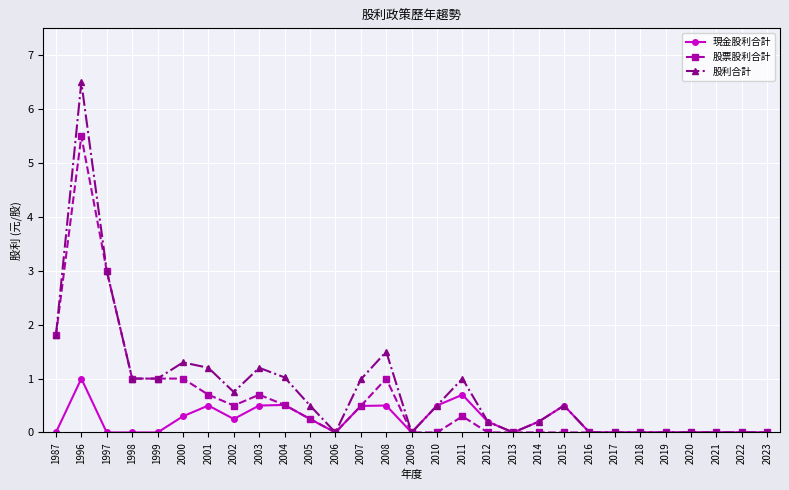

True or false: 股利合計 has more than 1 interior local peaks.

True